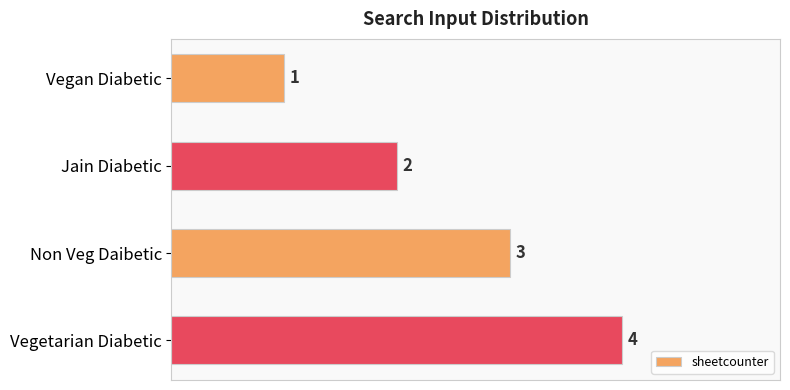

The chart shows a value of 4 at Vegetarian Diabetic. True or false?

True